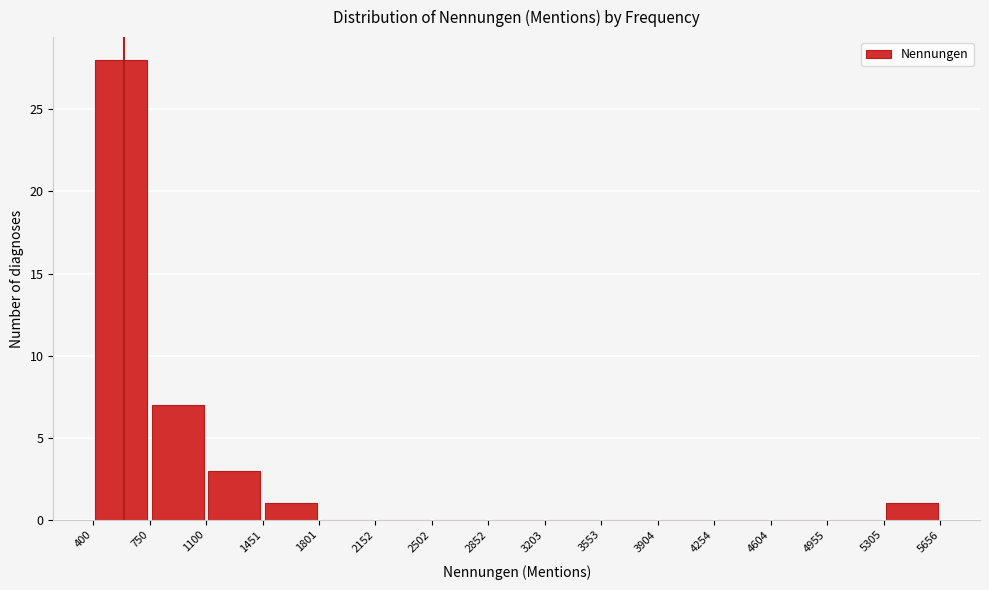

How tall is the bar that spans 1100 to 1451 on the x-axis? The values are not printed on the chart, so give them approximately, as read against the axis.

3